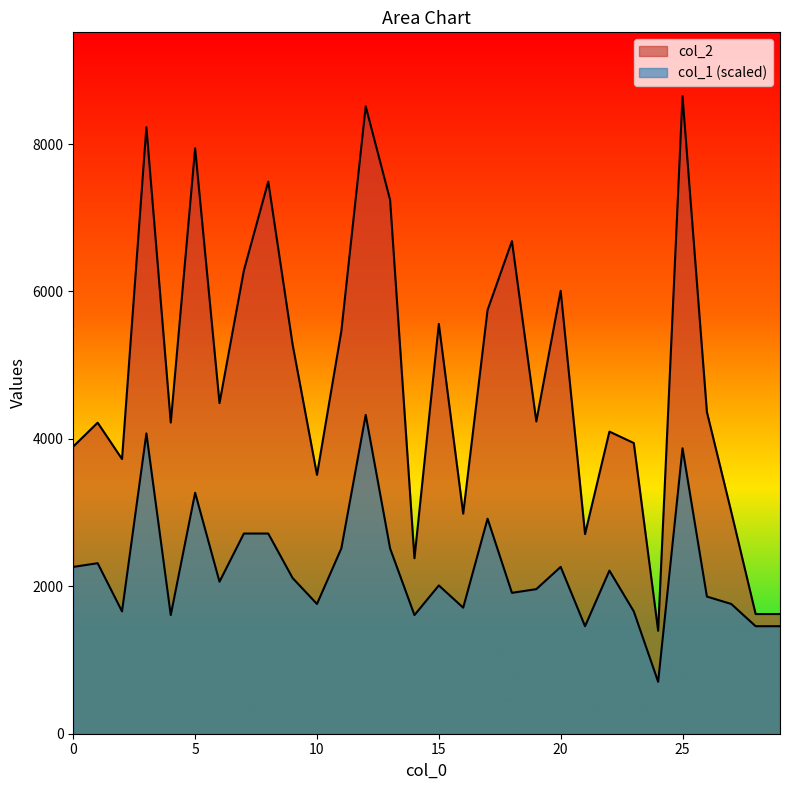

True or false: col_2 and col_1 cross at least once.

False